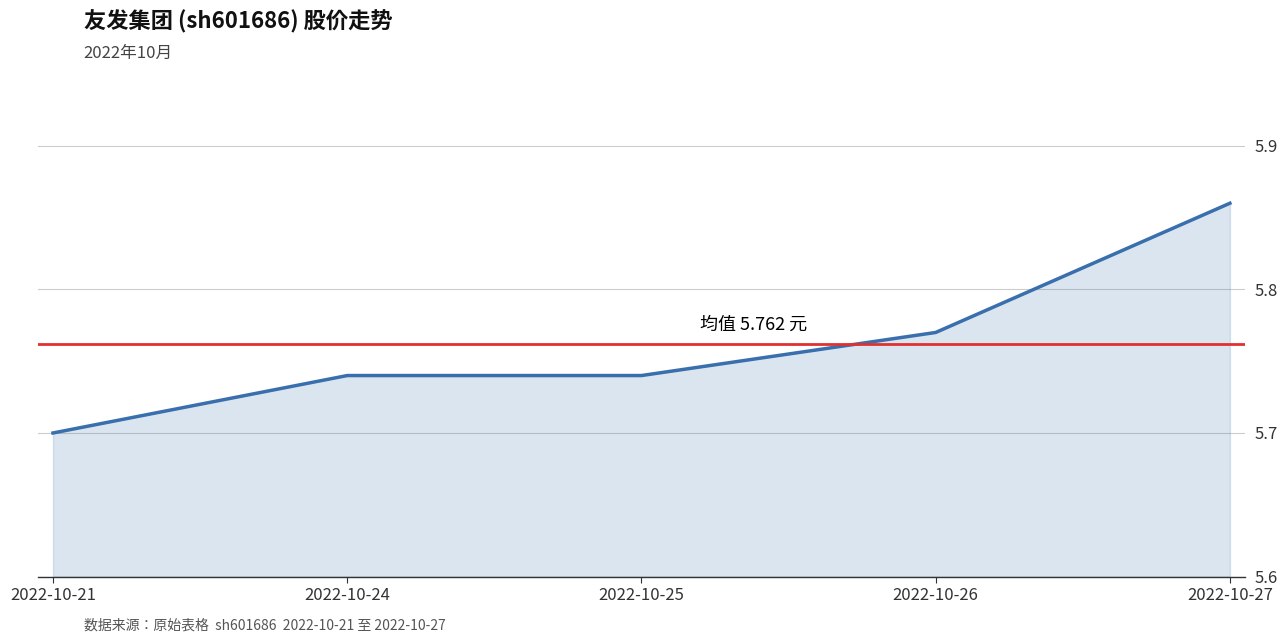

At which label is the value closest to 5?

2022-10-21